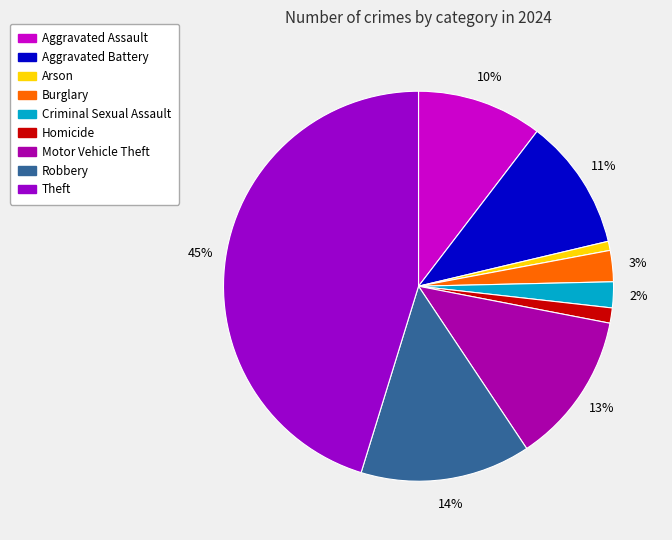

Which slice is the smallest?

Arson